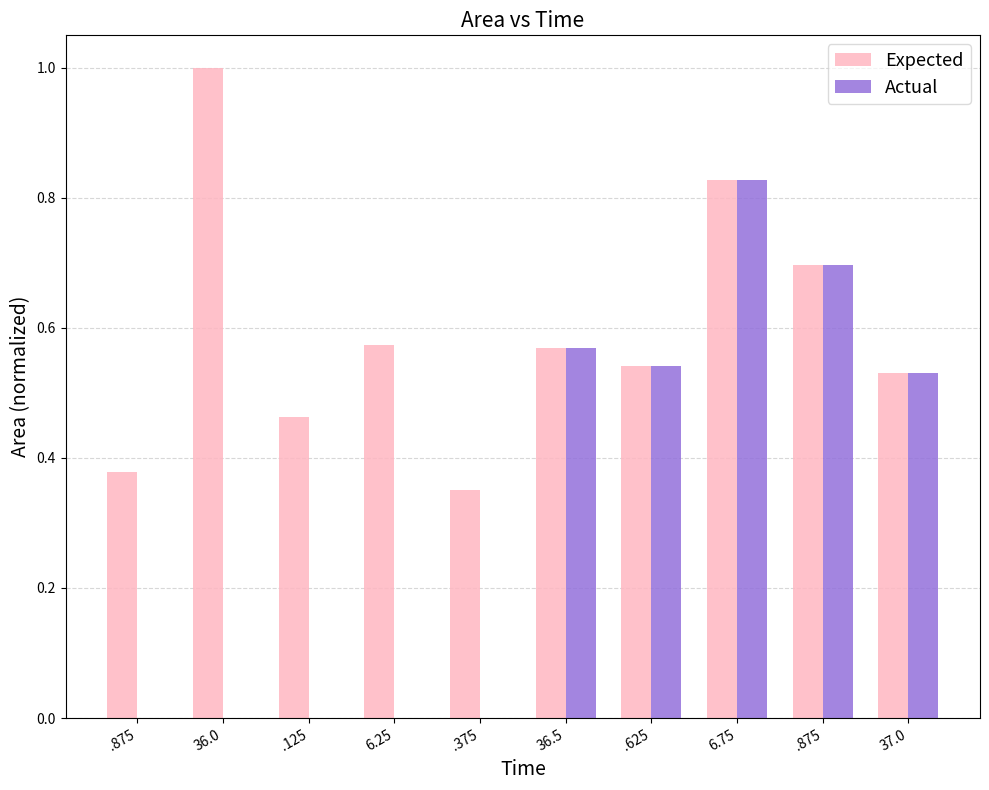

What are all the series names shown in the legend?

Expected, Actual